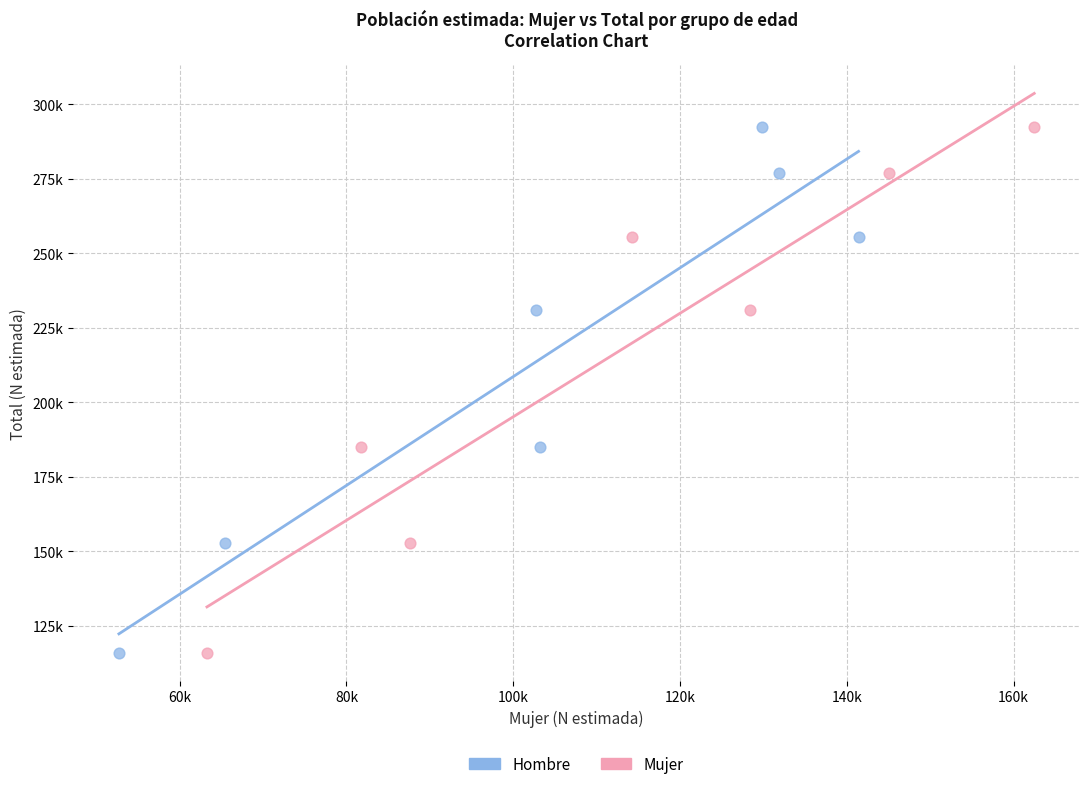

What are all the series names shown in the legend?

Hombre, Mujer